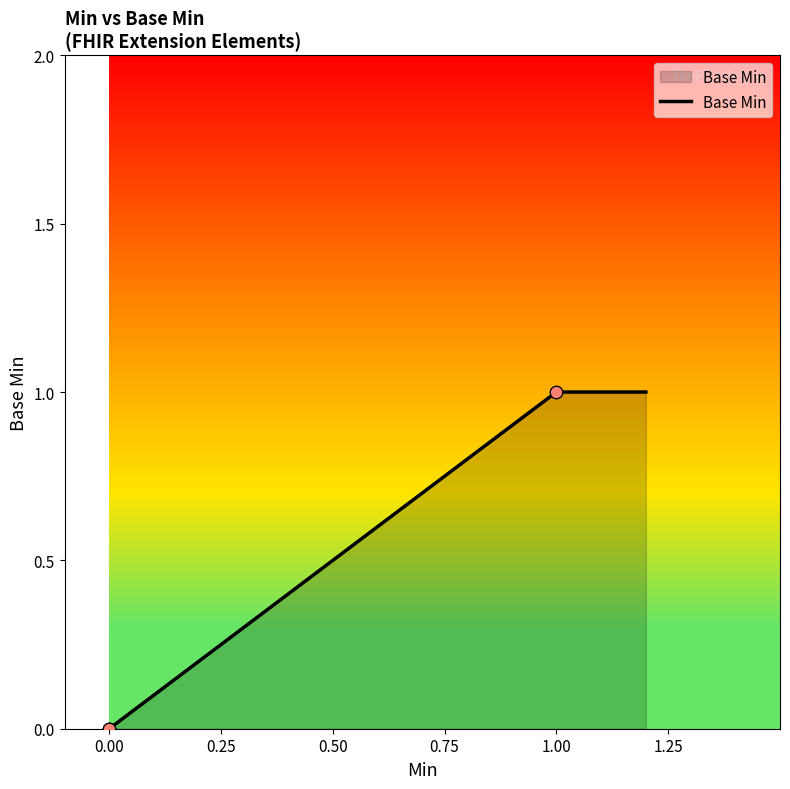

What is the change in value from 0 to 1?

+1